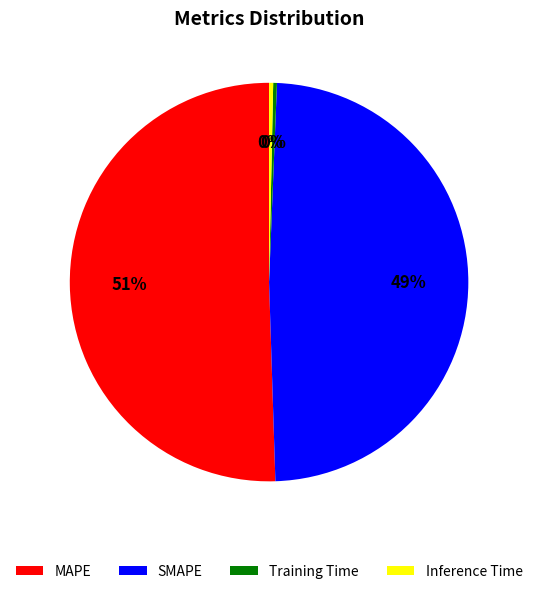

What is the largest slice in the pie chart?

MAPE